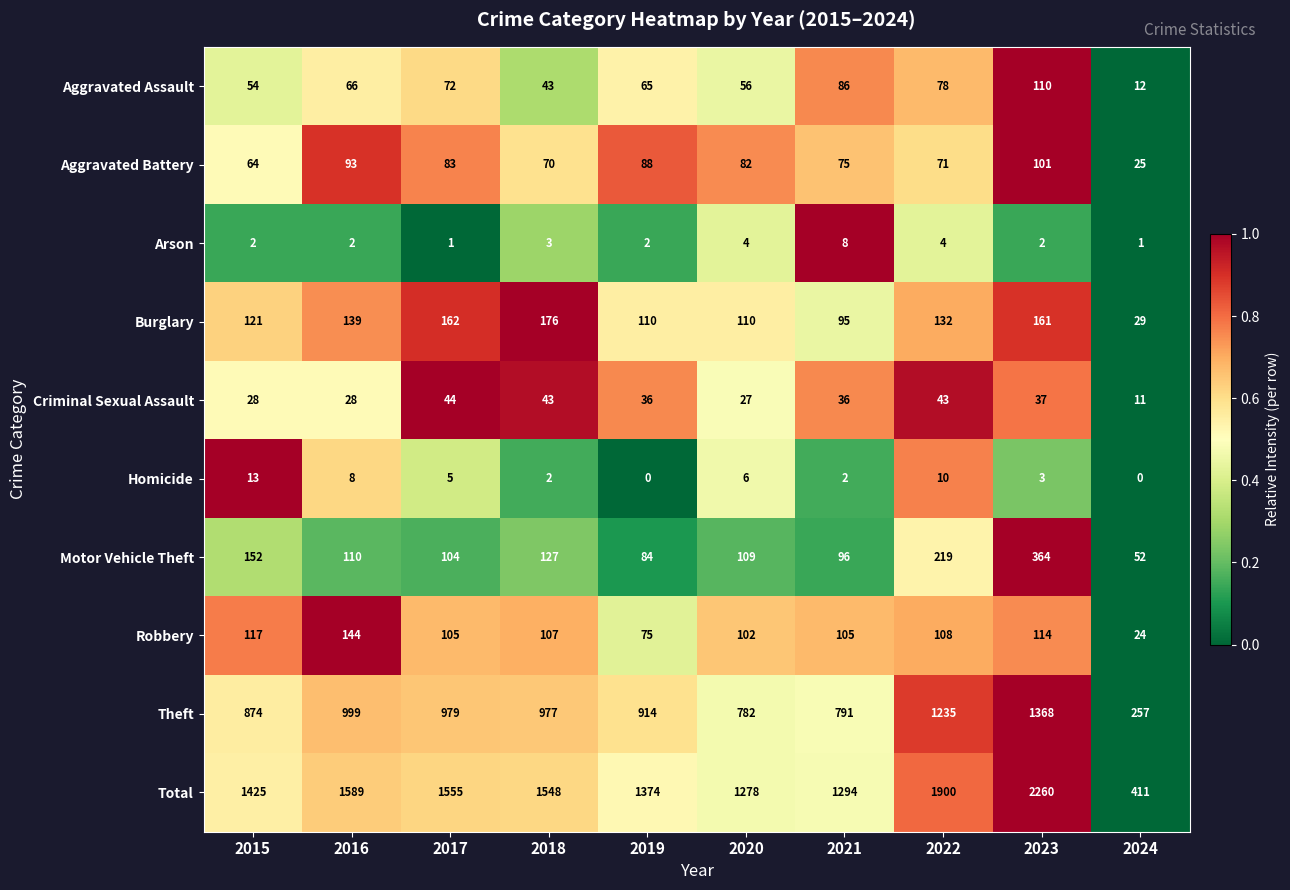

What is the sum of all Theft values?

9176